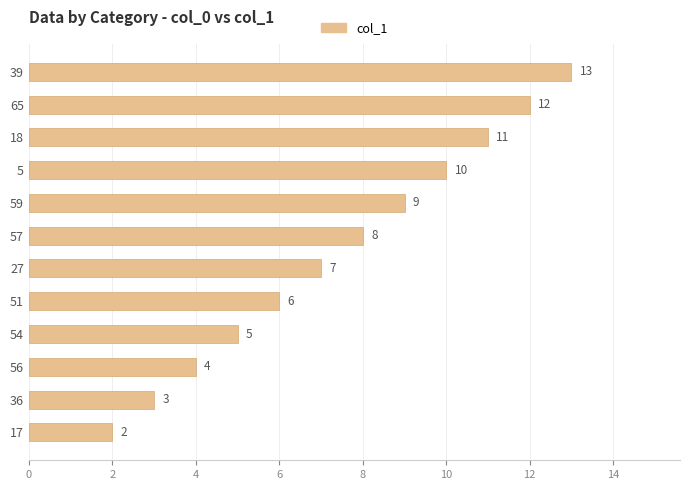

Does the chart contain any negative values?

No